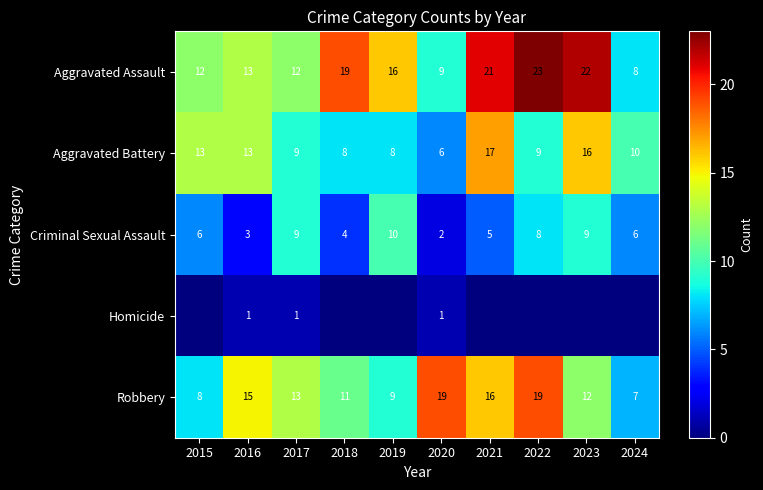

What is the greatest value displayed?

23